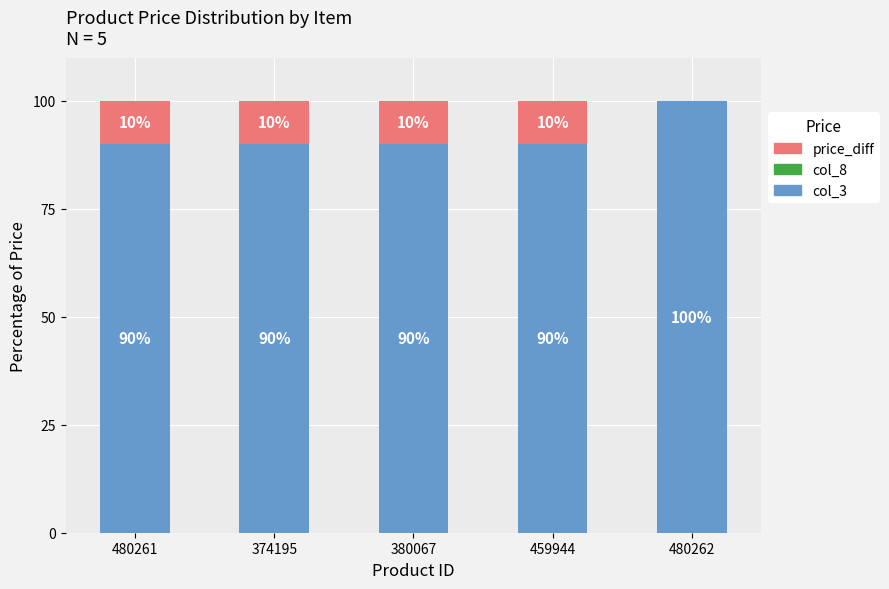

What is the sum of the col_3 values at 480261 and 380067?

180